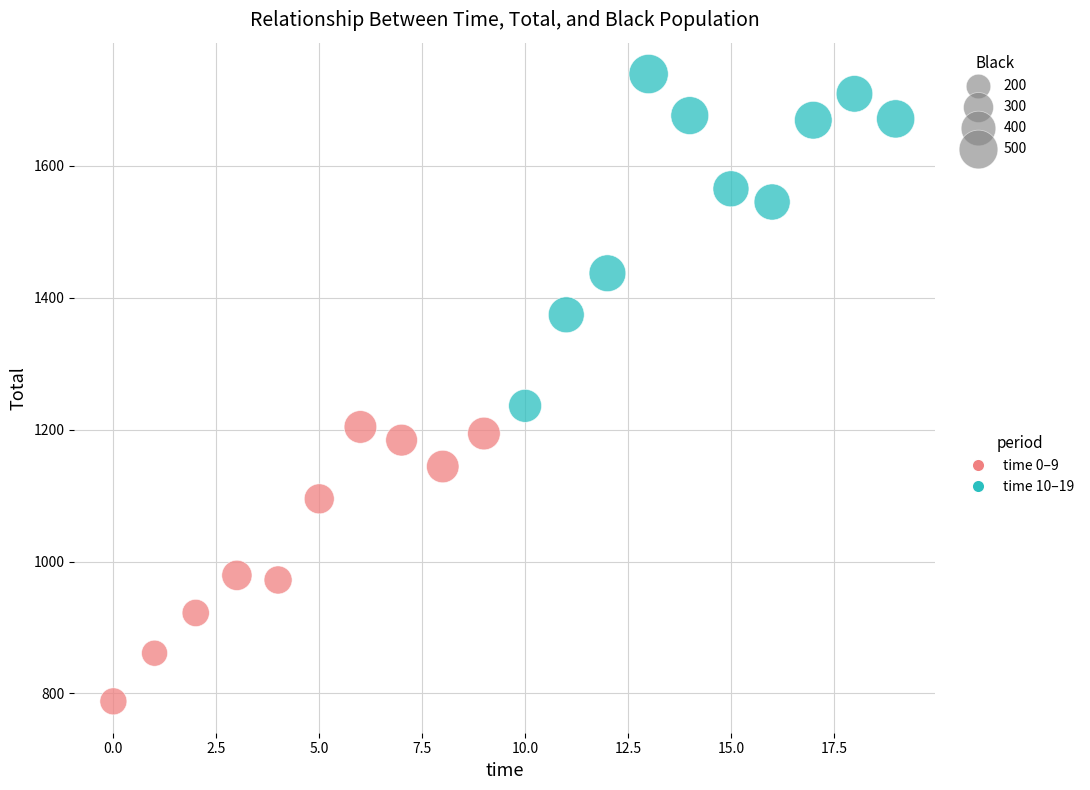

Which series contains the highest Y value?

time 10–19